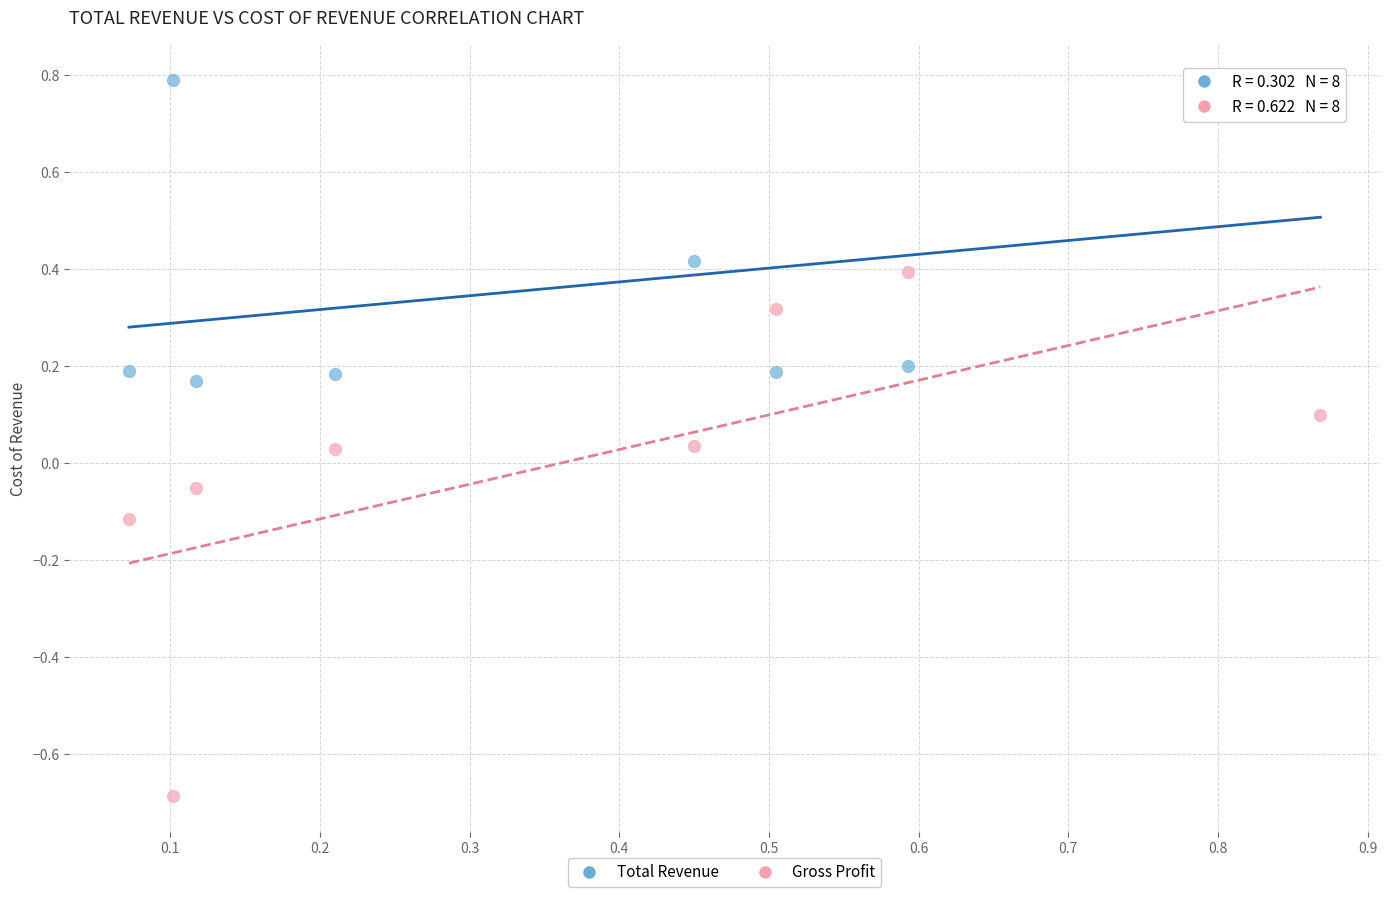

Which series contains the lowest Y value?

Gross Profit